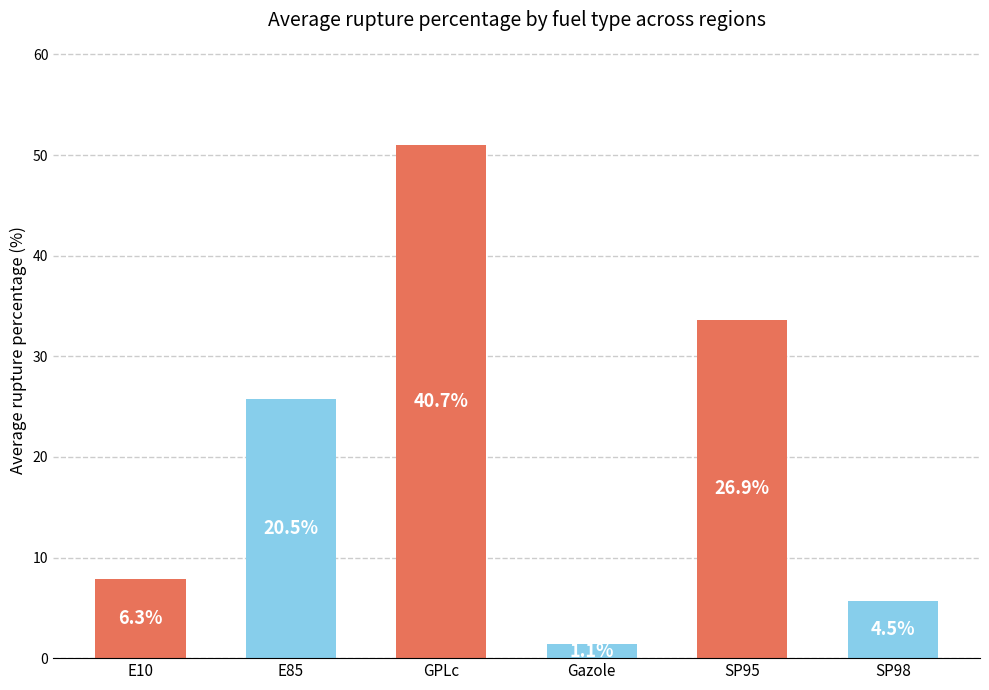

Are the bars horizontal?

No